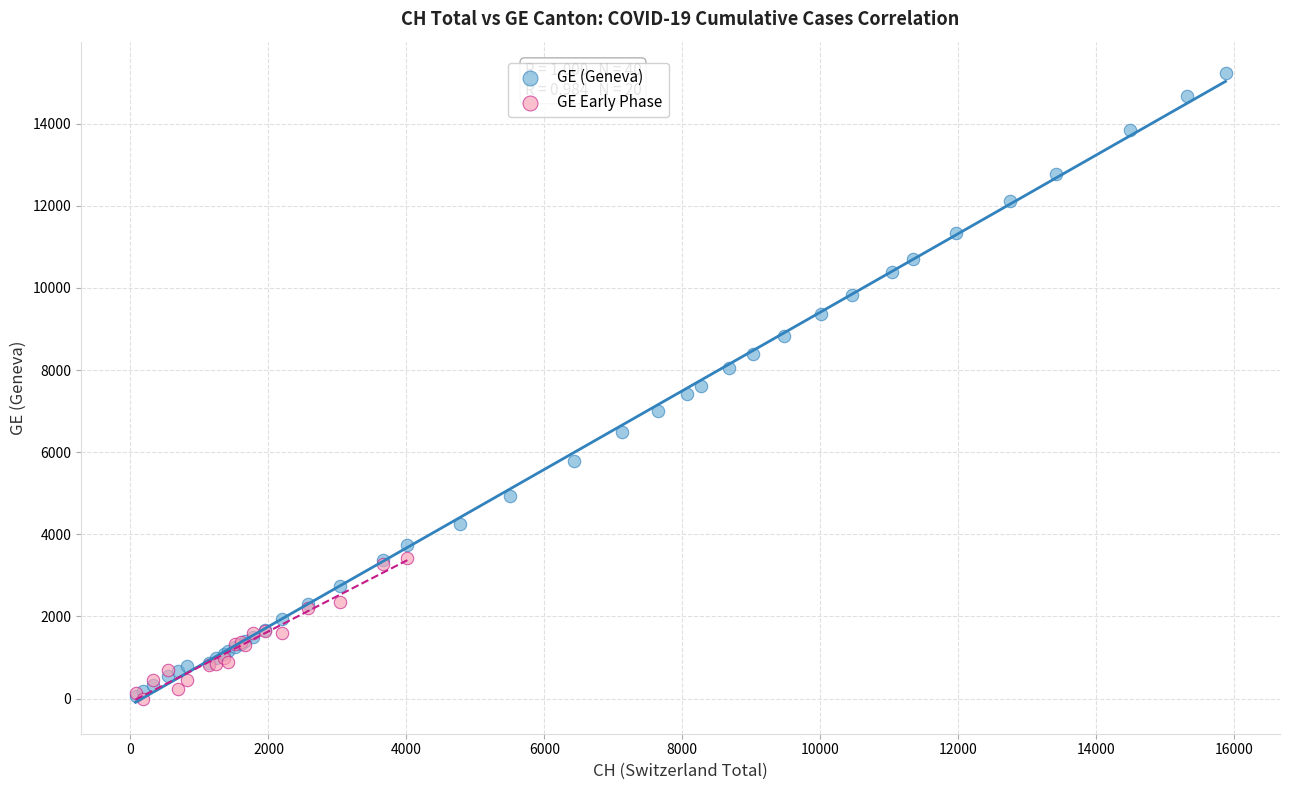

Which series contains the highest Y value?

GE (Geneva)